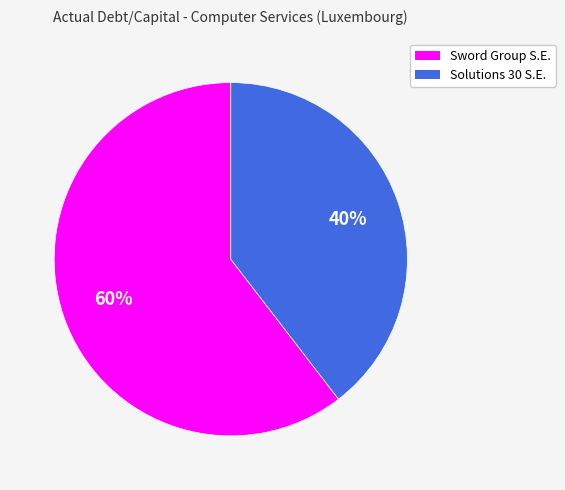

Is there any slice that represents more than half of the pie?

Yes